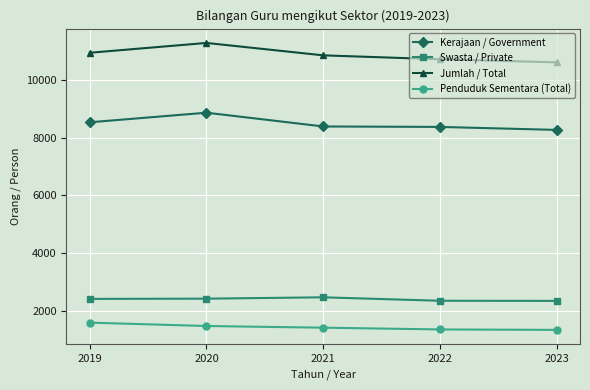

What is the difference between the Penduduk Sementara (Total) values at 2022 and 2019?

235